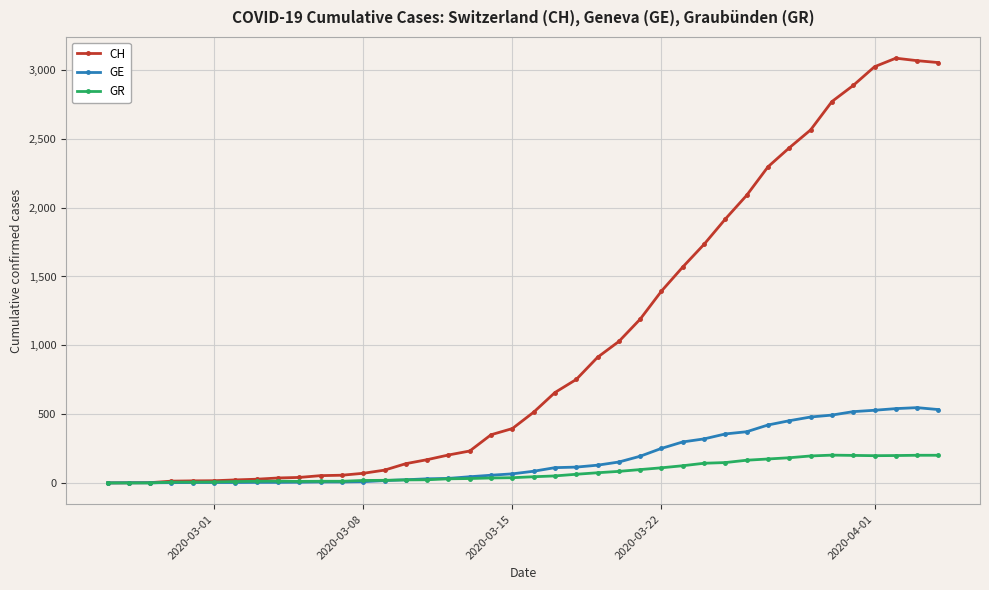

What is the highest value of the GE series?

547